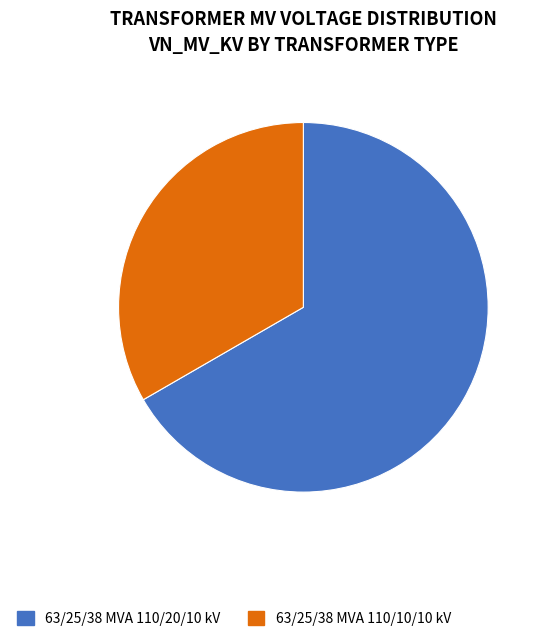

Which category has the smallest portion of the pie?

63/25/38 MVA 110/10/10 kV